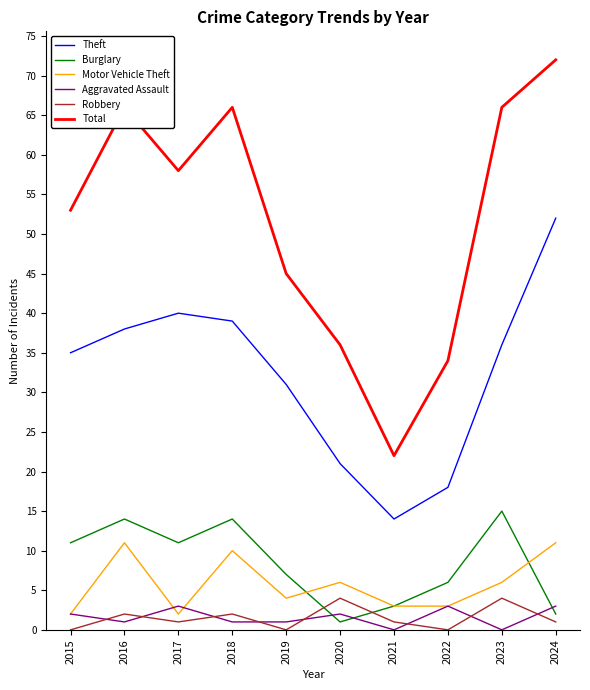

True or false: Total and Robbery cross at least once.

False